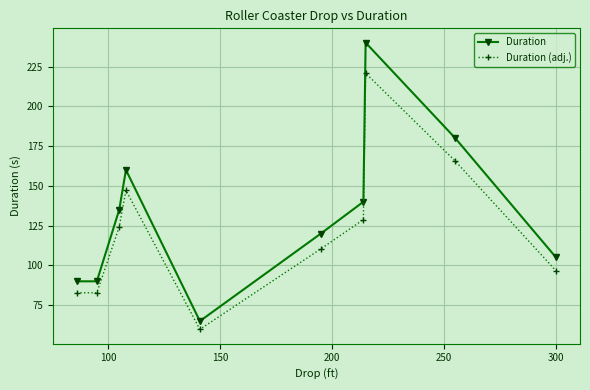

Which series has the largest total across all categories?

Duration